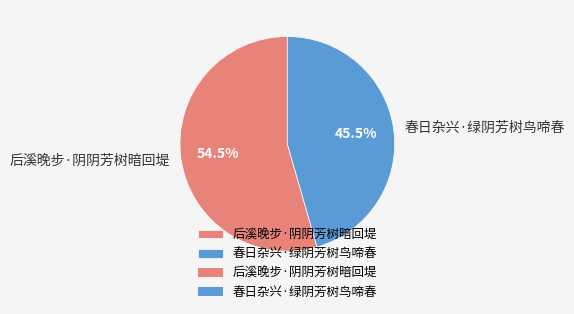

What is the total percentage of 后溪晚步·阴阴芳树暗回堤 and 春日杂兴·绿阴芳树鸟啼春?

100.0%